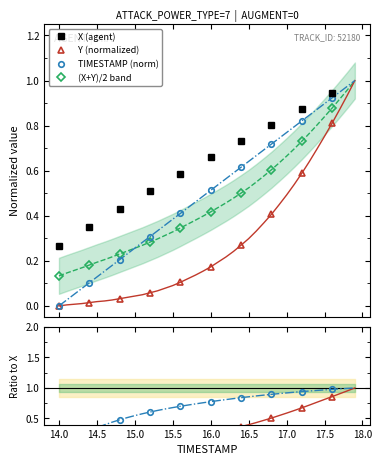

True or false: (X+Y)/2 band has more than 2 points higher than both neighbors.

False